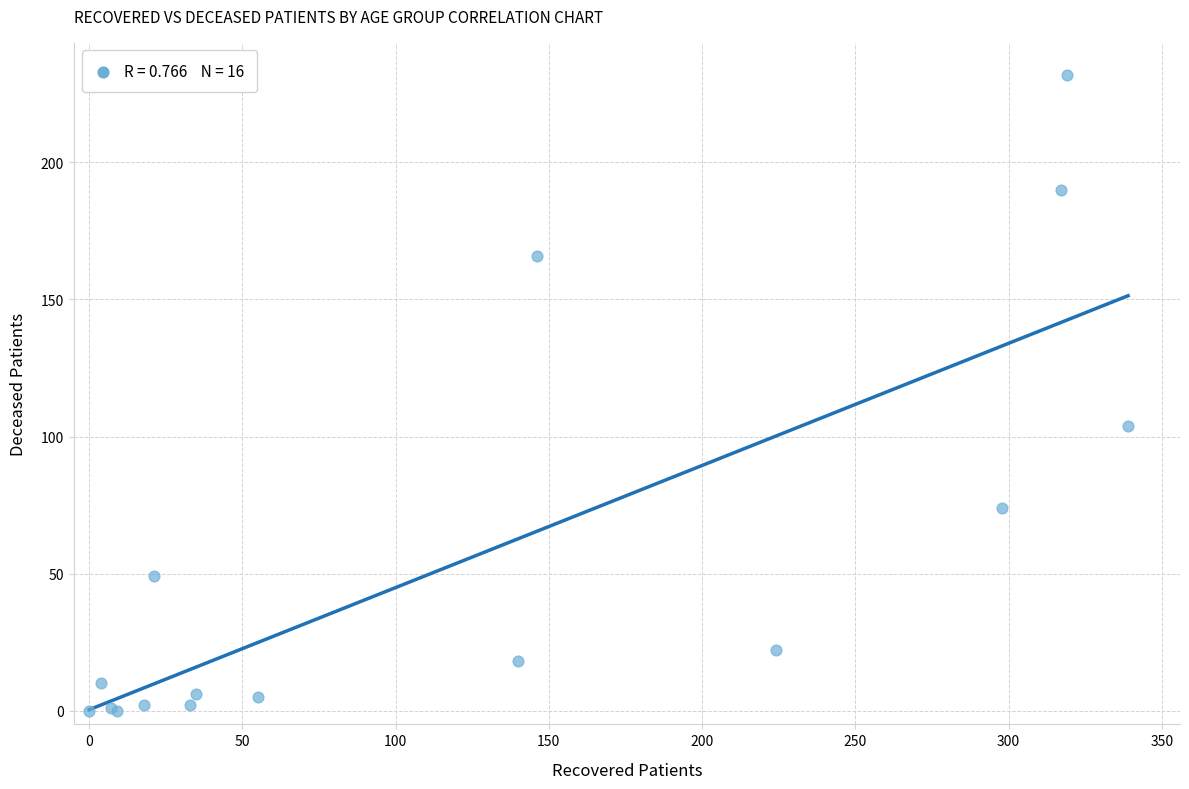

What Y value in the scatter plot is closest to 116?

104